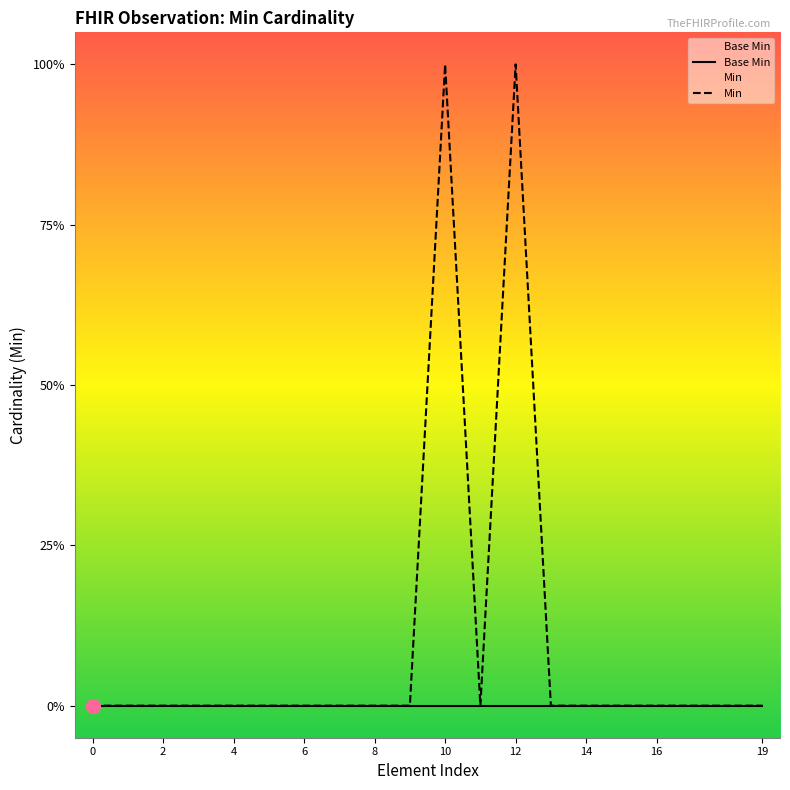

Reading left to right, extract all data points from this chart.

Base Min: 0	0	0	0	0	0	0	0	0	0	0	0	0	0	0	0	0	0	0	0
Min: 0	0	0	0	0	0	0	0	0	0	1	0	1	0	0	0	0	0	0	0